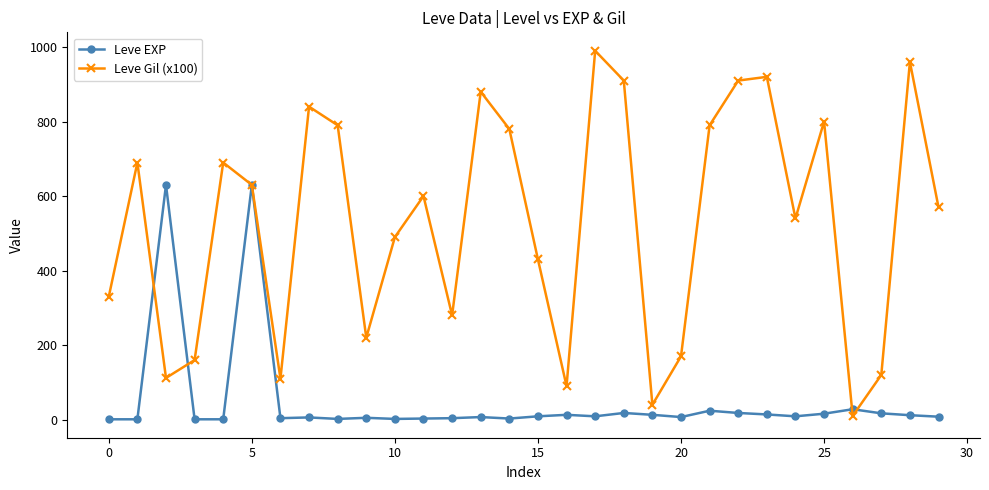

True or false: Leve EXP and Leve Gil (x100) intersect in this chart.

True